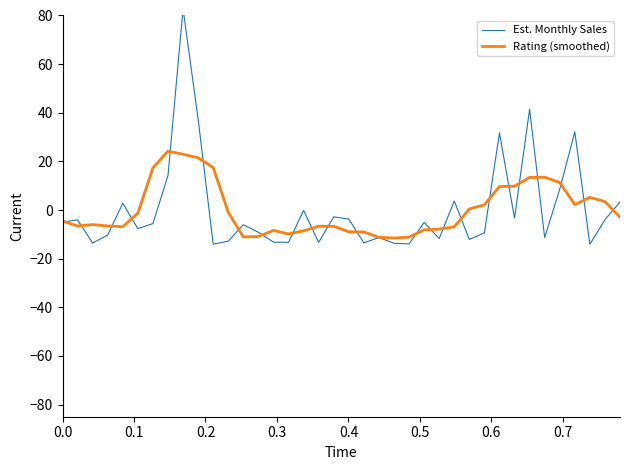

Which series has the widest spread of values?

Est. Monthly Sales